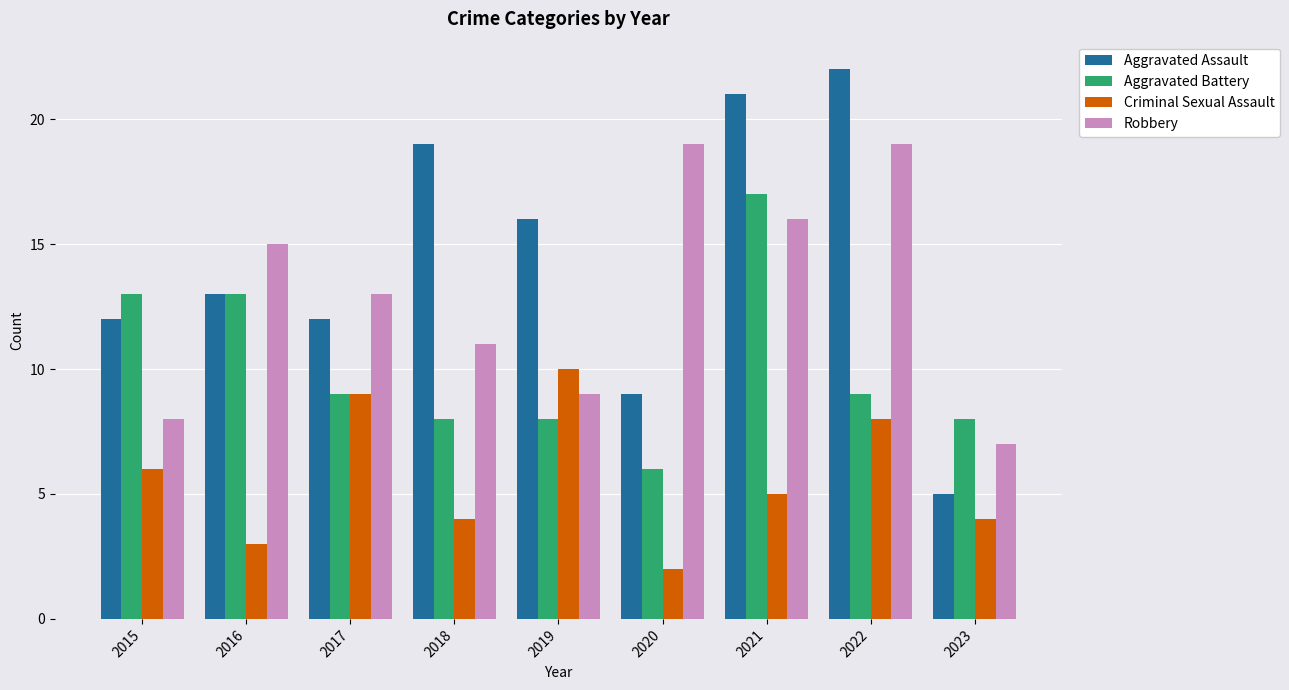

Count the number of categories in the chart.

9